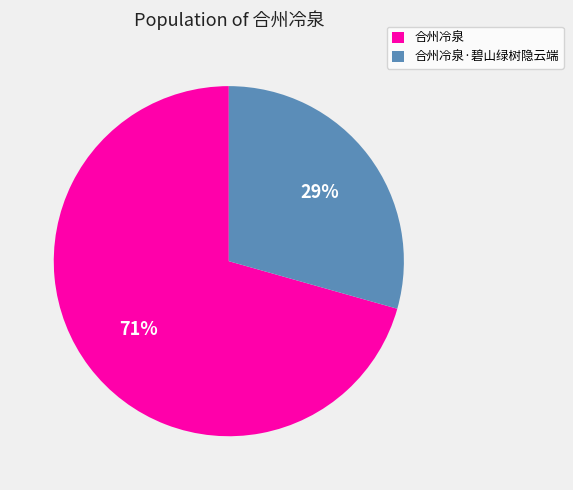

Which slice is the largest?

合州冷泉